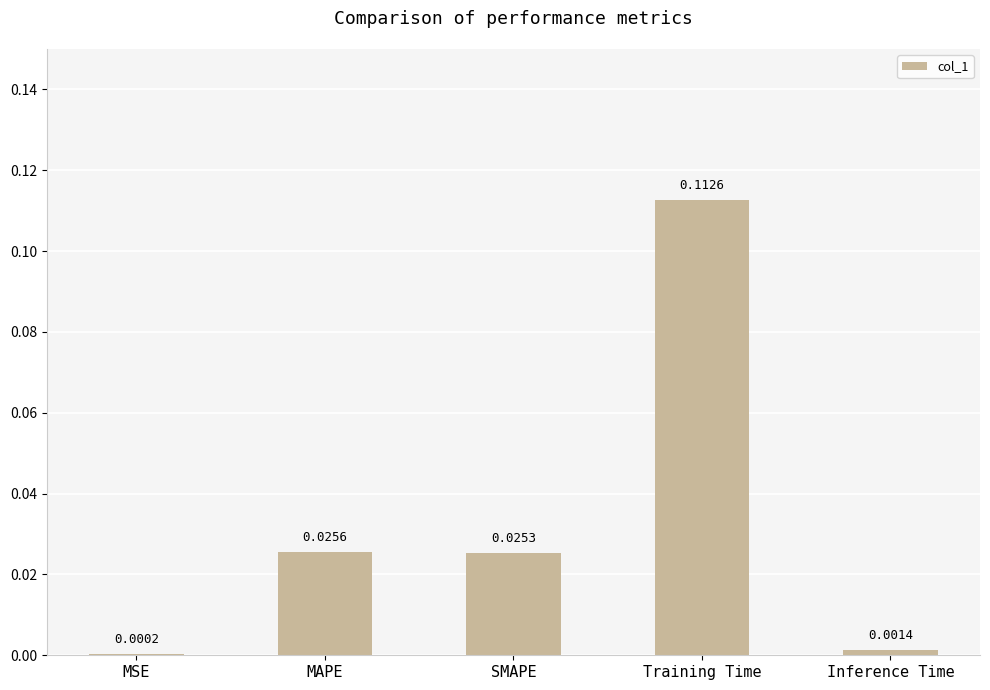

Which has a higher value, SMAPE or MAPE?

MAPE